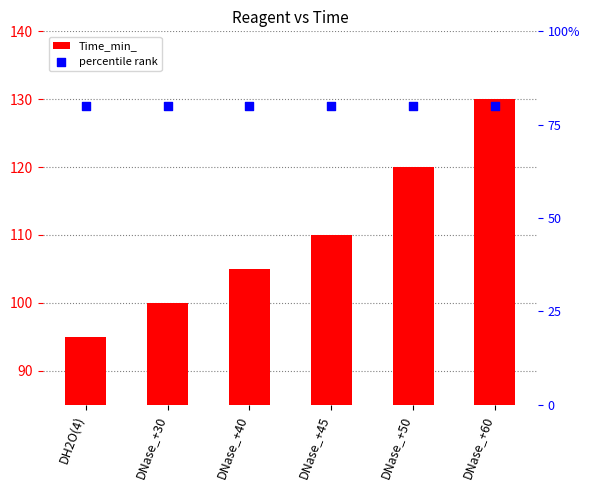

Is the value of Time_min_ at DNase_+45 greater than the value of percentile rank at DNase_+40?

Yes